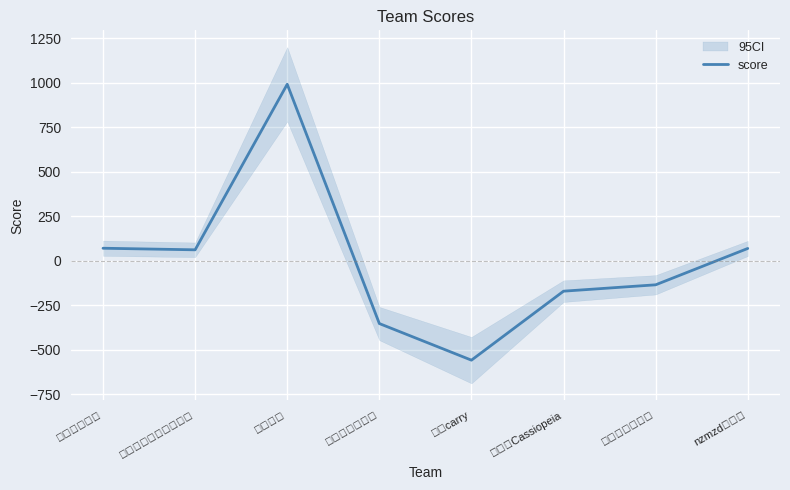

What is the change in value from 狂勇carry to 非日常麻雀结社?

+423.6